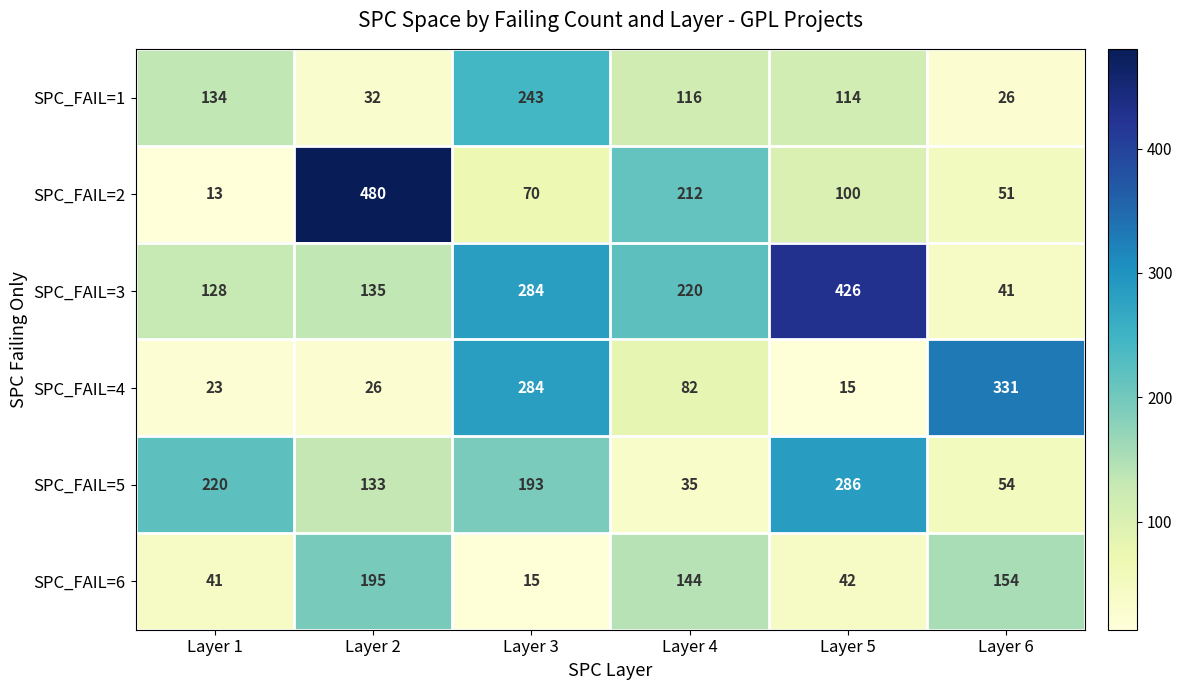

What is the difference between the second highest and minimum values in the SPC_FAIL=2 series?

199